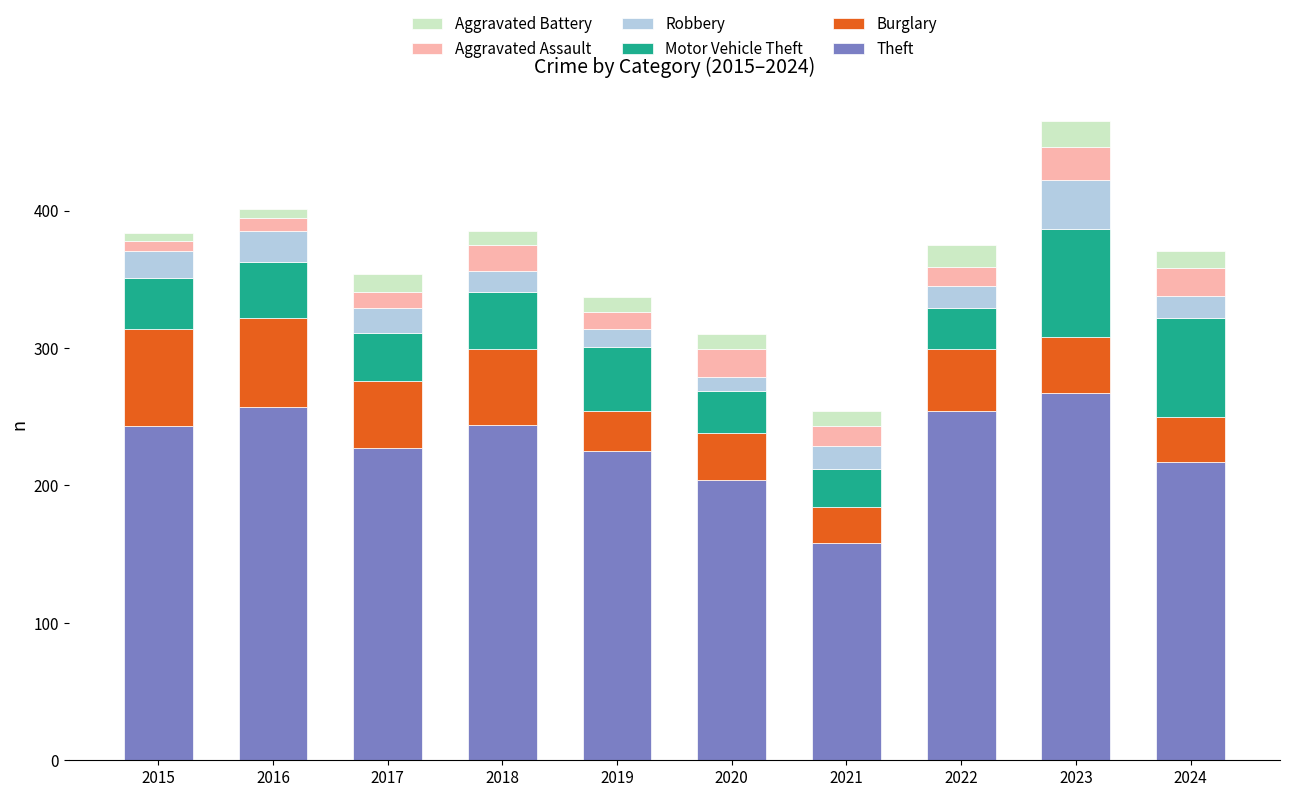

At which category is the sum across all series the highest?

2023